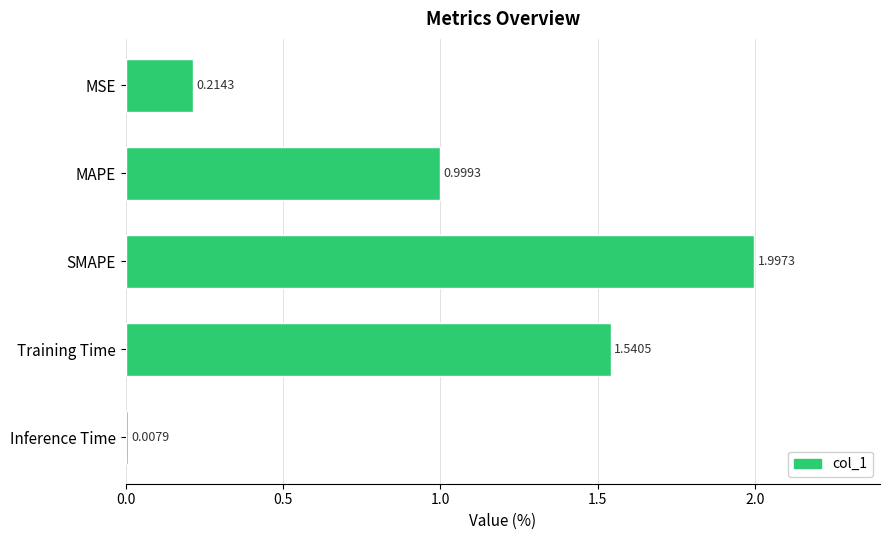

What is the label of the 2nd bar from the top?

MAPE